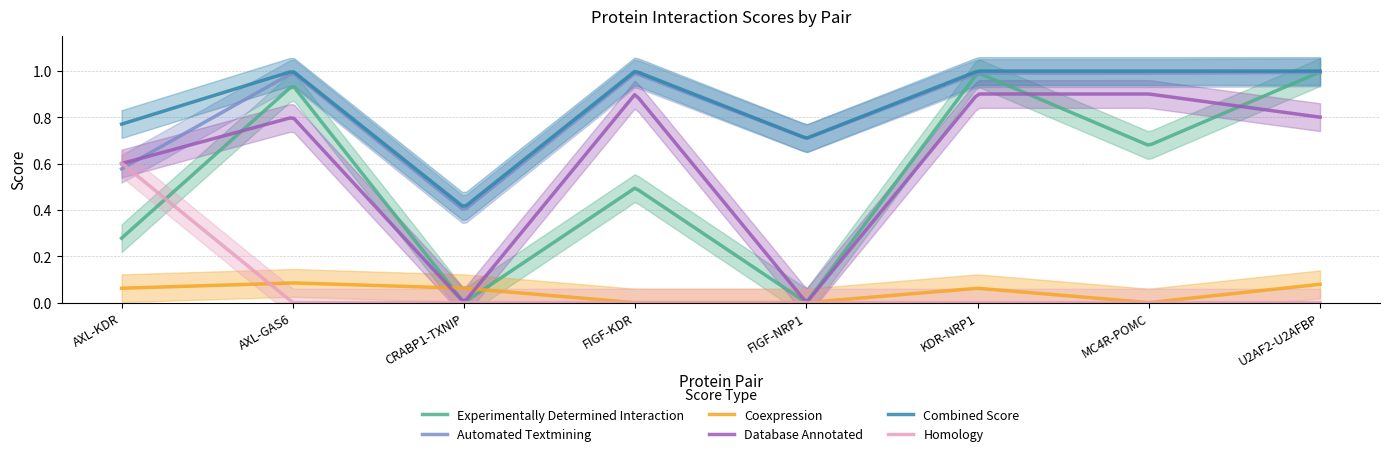

True or false: database_annotated has a value of 0.6 at KDR-NRP1.

False